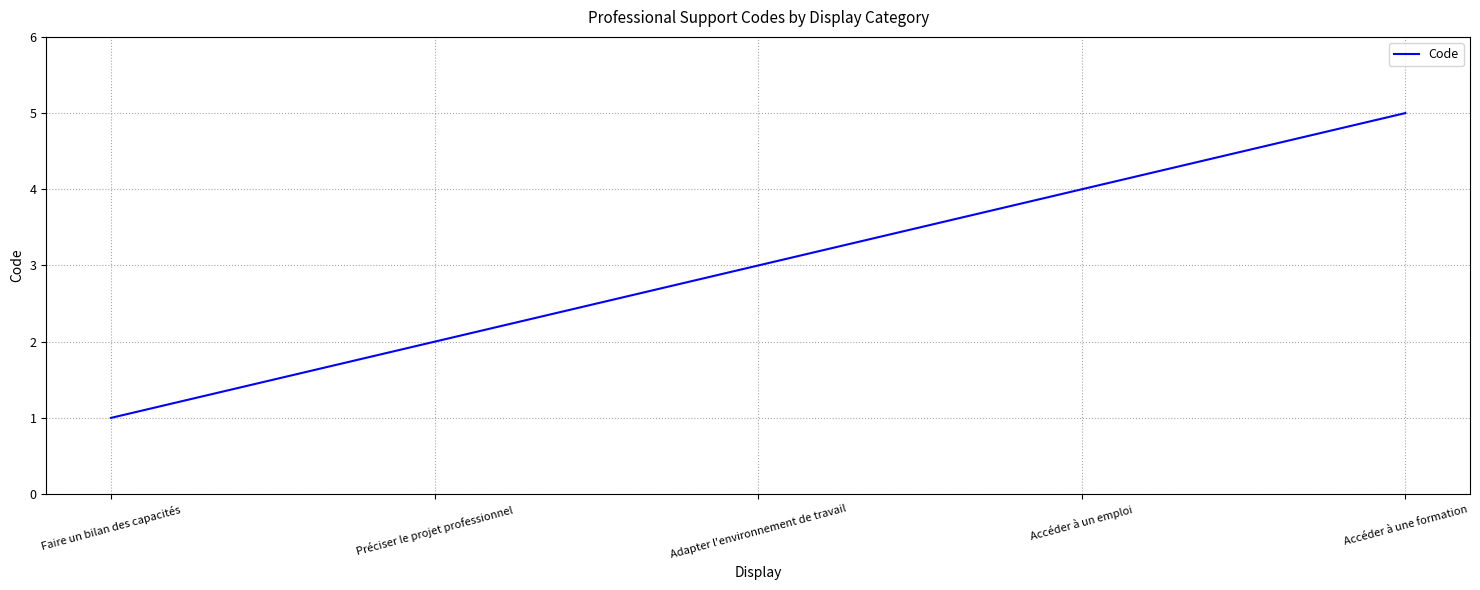

The value at Accéder à un emploi is 4. True or false?

True